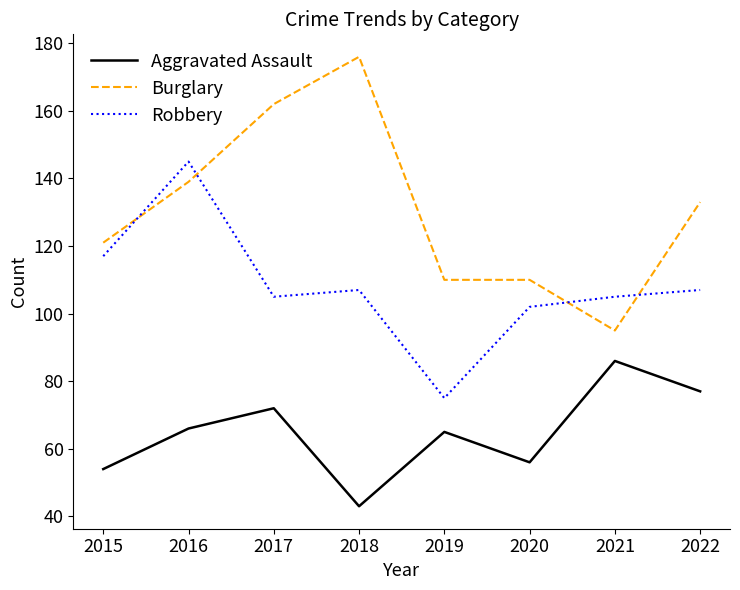

True or false: Aggravated Assault and Burglary cross at least once.

False